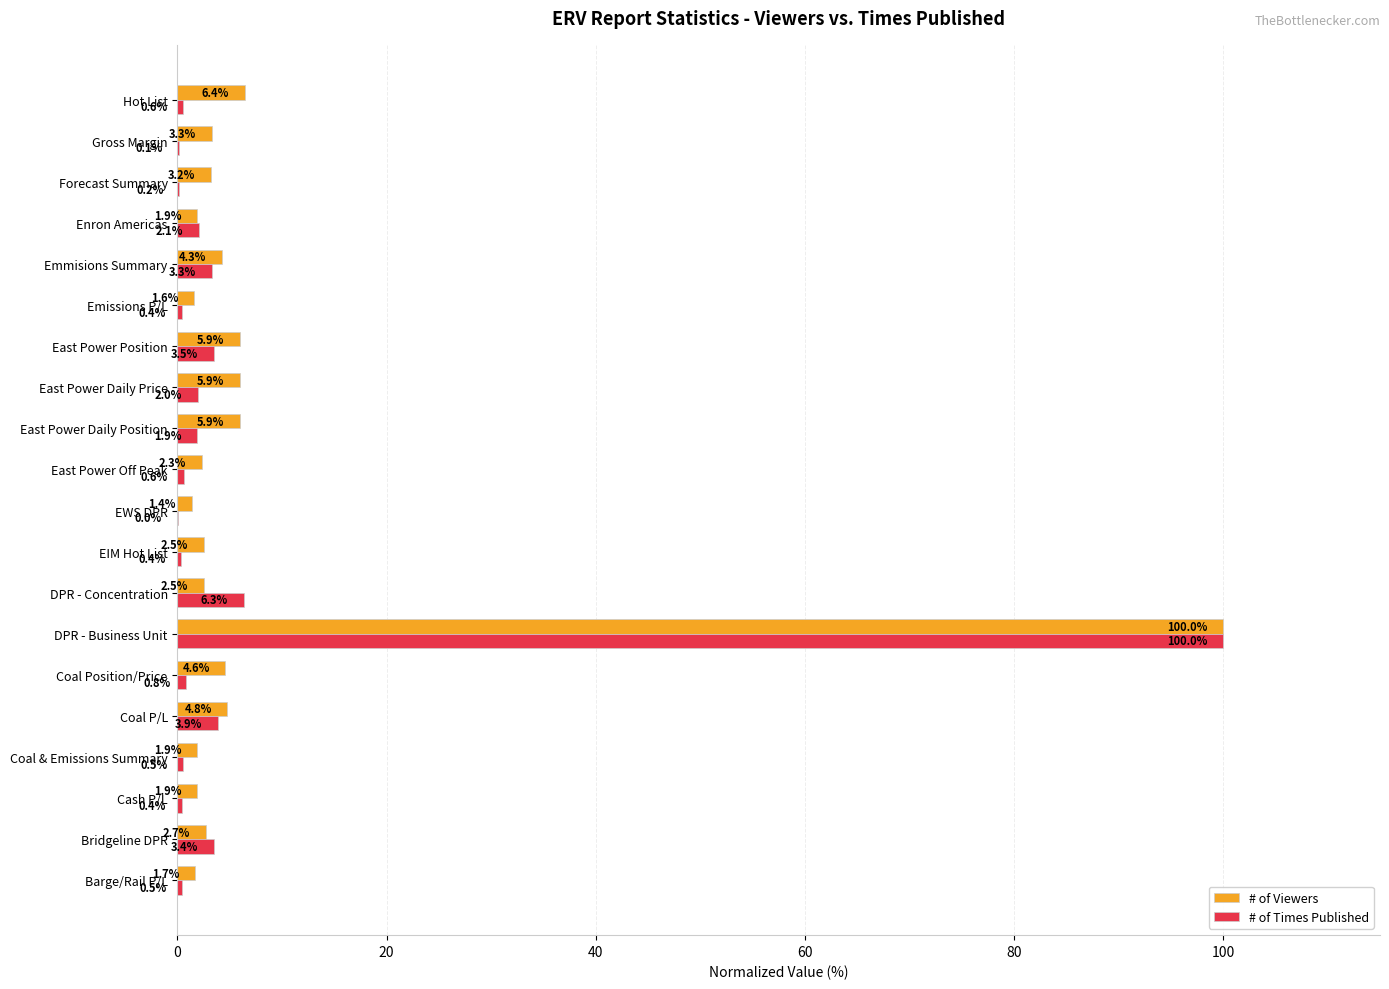

True or false: # of Viewers has a value of 4.6 at Coal Position/Price.

True